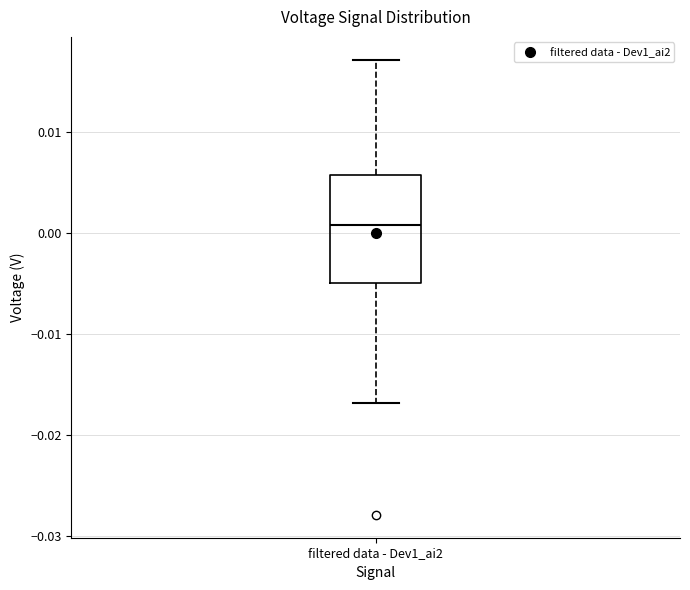

Read this box plot against the y-axis: the position of the median line, the range covered by the box, and the ends of both whiskers. The values are not printed on the chart, so give them approximately, as read against the axis.

median 0.001, box -0.005 to 0.006, whiskers -0.017 to 0.017